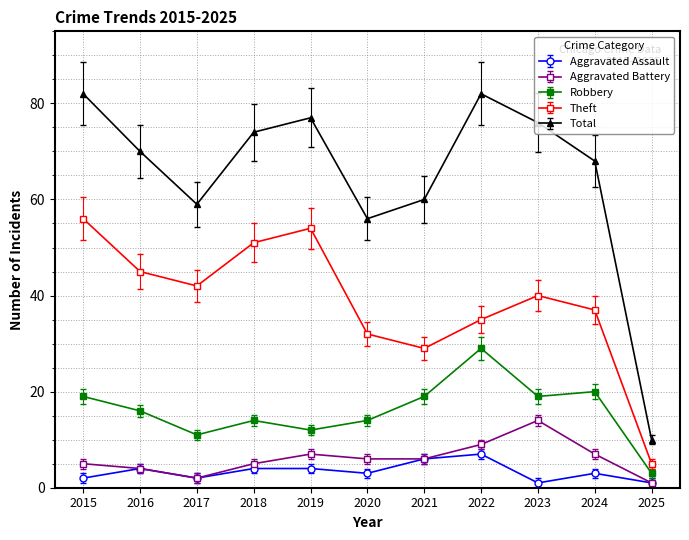

Which series has the largest range (max minus min)?

Total